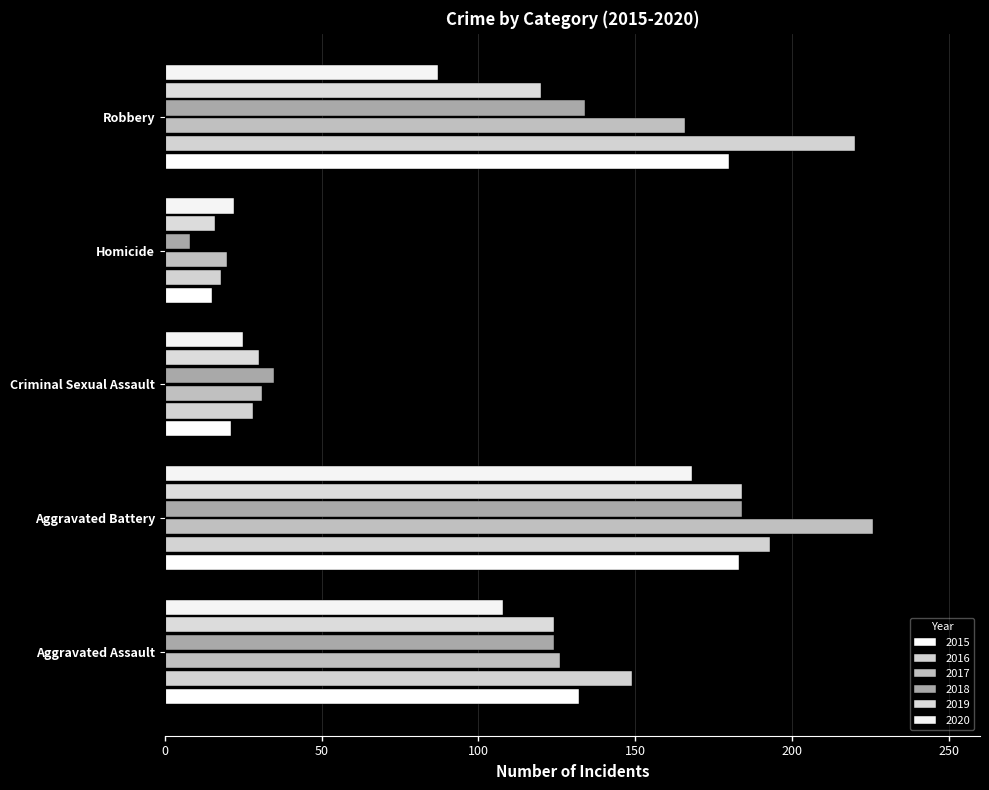

Count the number of data series in this chart.

6